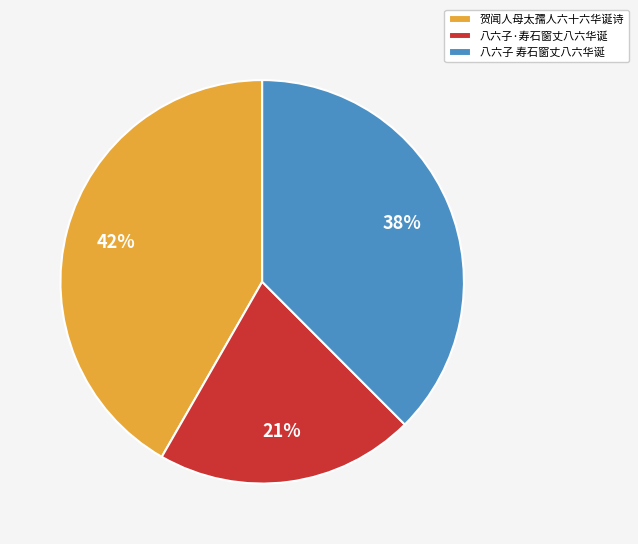

True or false: 八六子·寿石窗丈八六华诞 accounts for 33% of the total.

False